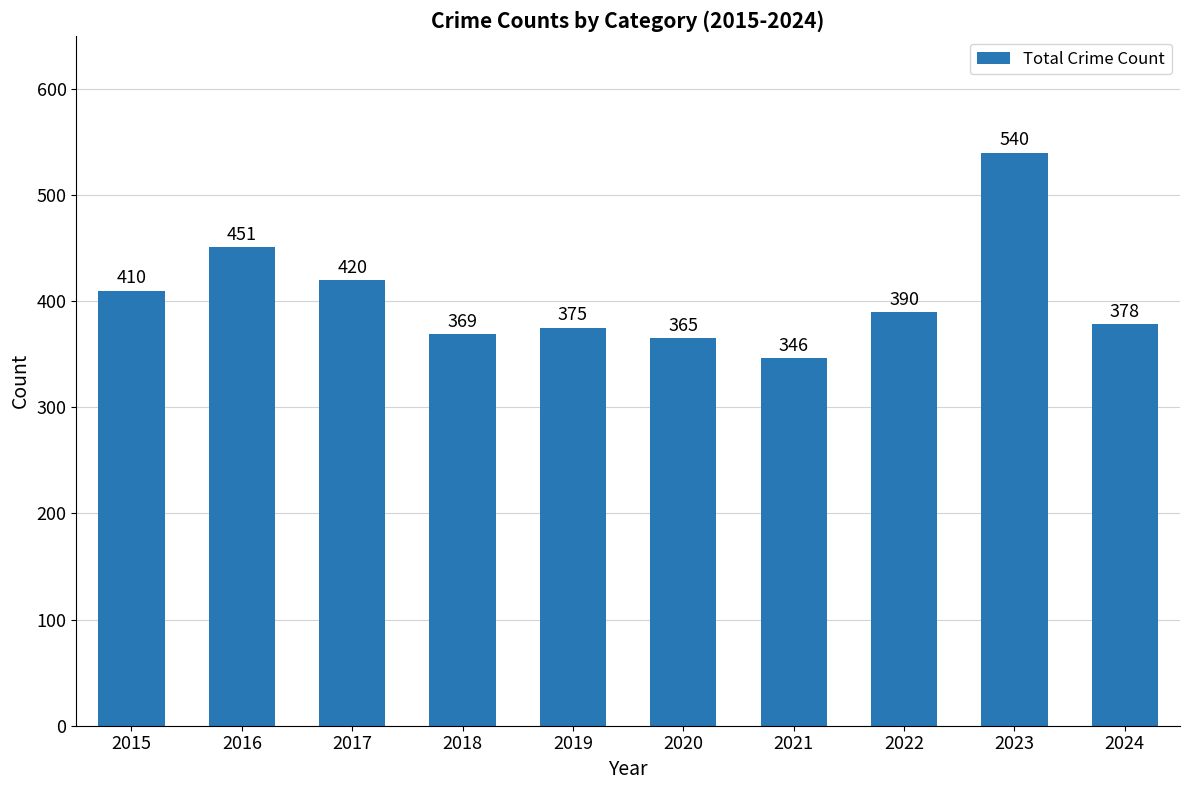

What is the change in value from 2019 to 2021?

-29